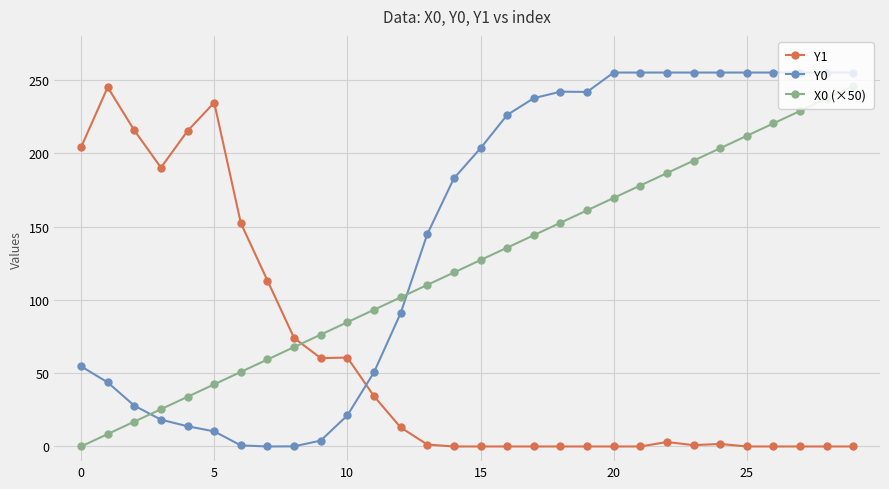

At how many categories does at least one series exceed 81?

28